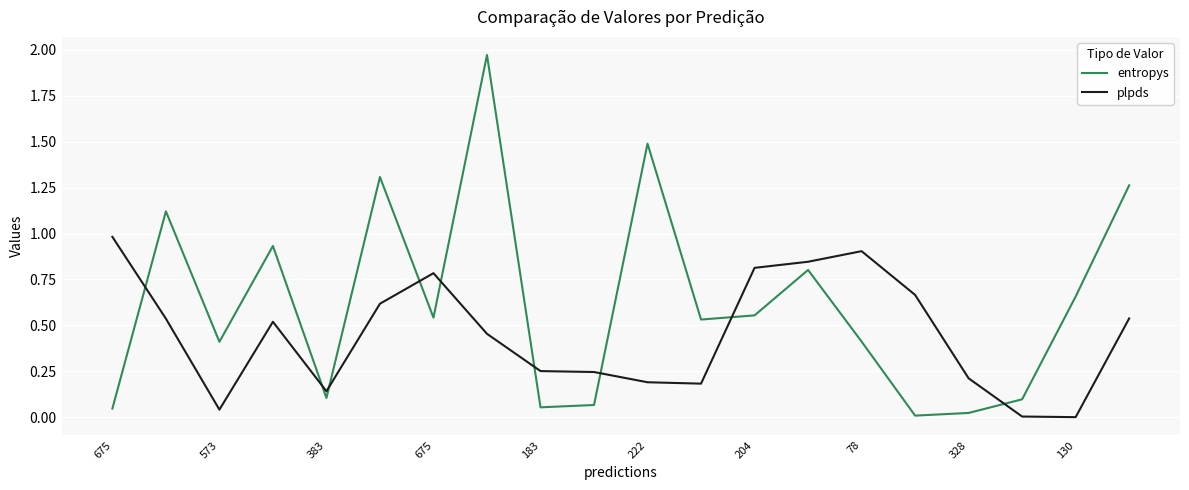

Rank the series by their average value, from highest to lowest.

entropys, plpds